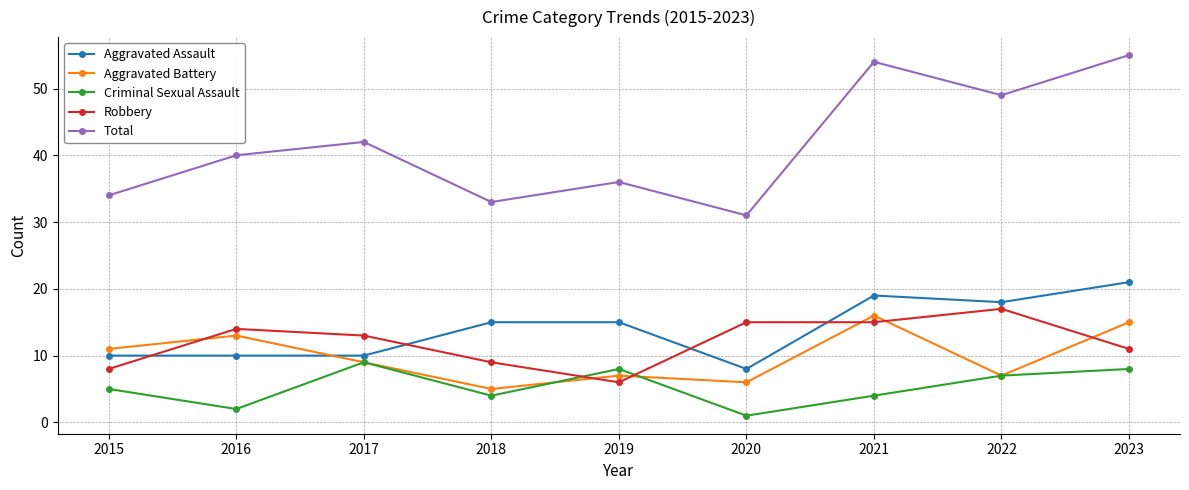

How many values in the Robbery series are below 13?

4